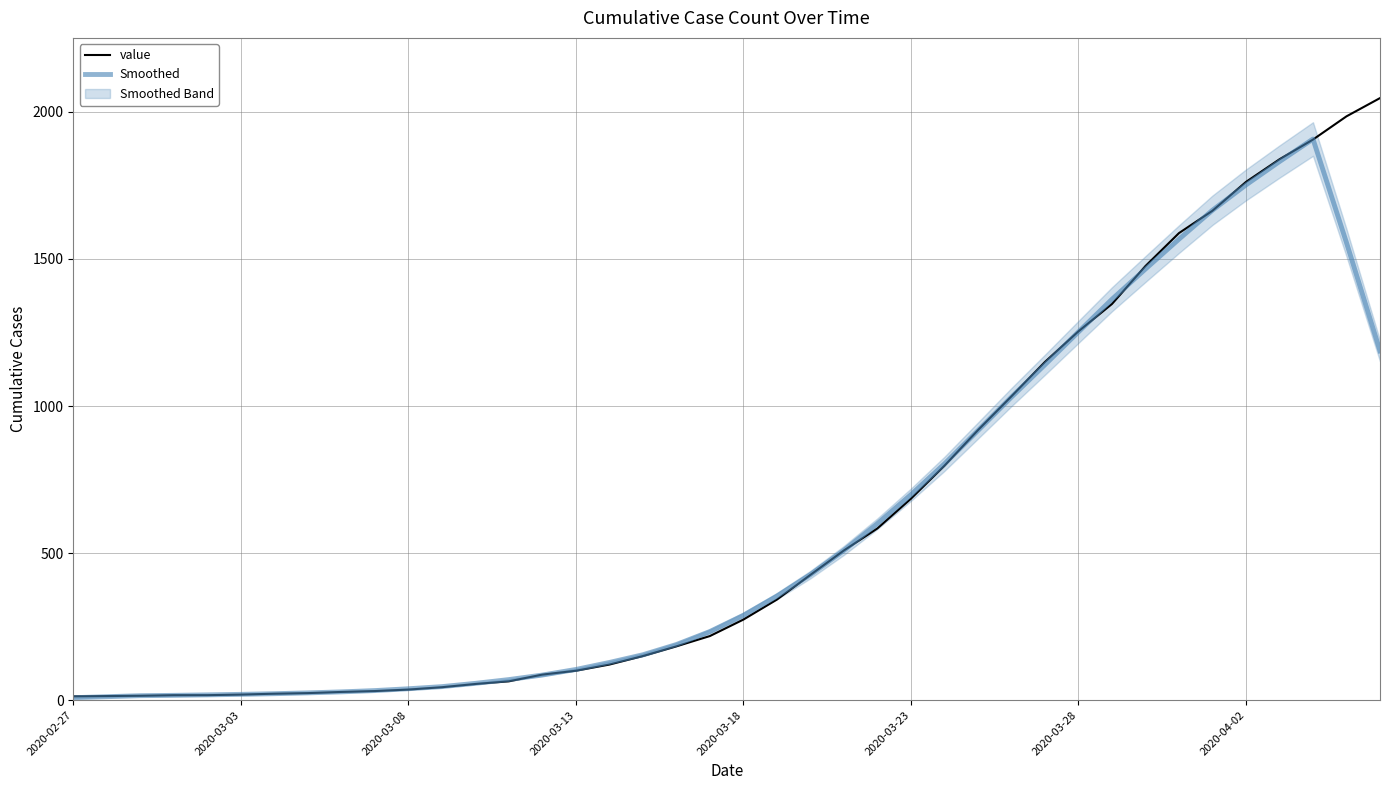

What is the sum of the value values at 30 and 9?

1285.0